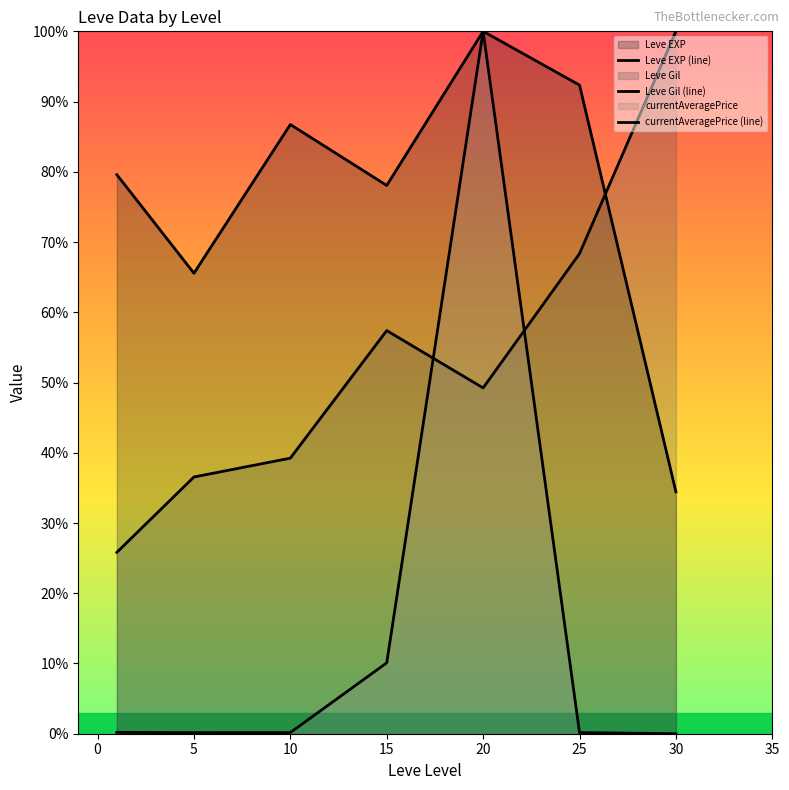

At how many categories does at least one series exceed 9?

7